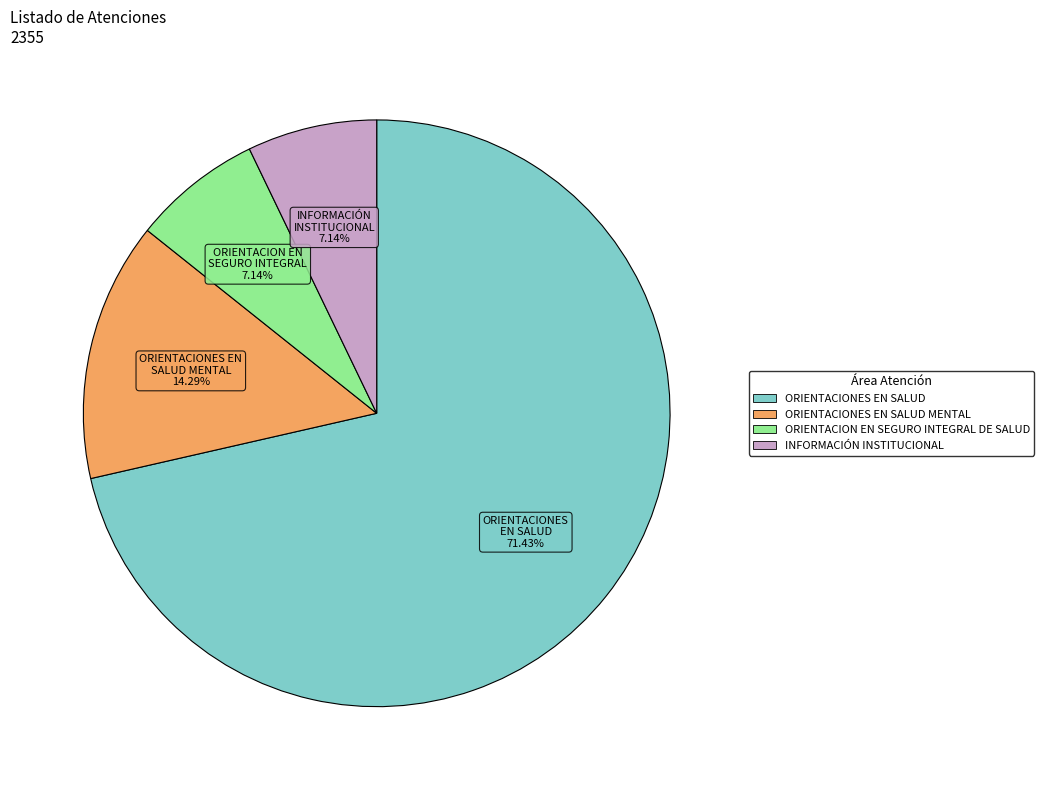

Is there any slice that represents more than half of the pie?

Yes